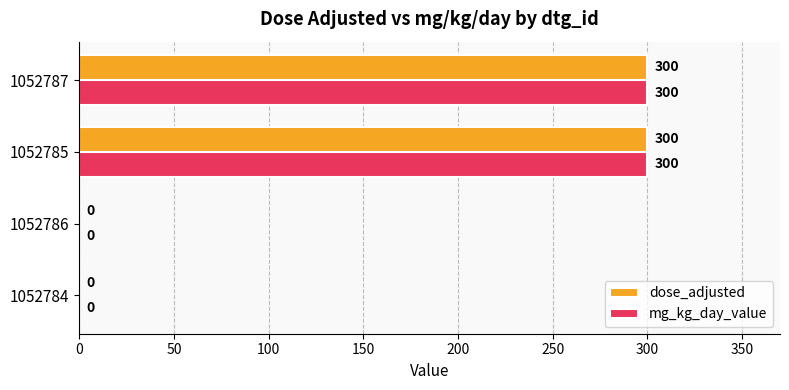

What is the sum of the mg_kg_day_value values at 1052787 and 1052786?

300